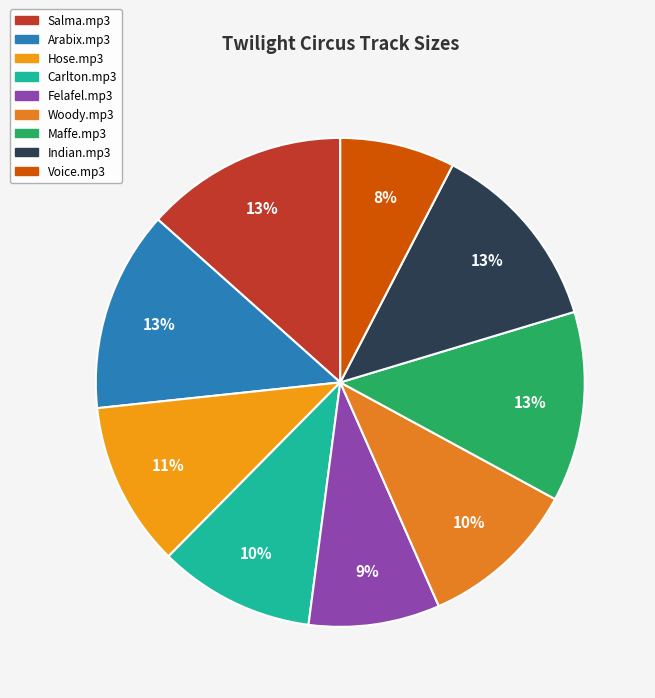

Which category has the biggest portion of the pie?

01 Twilight_Circus_Salma.mp3